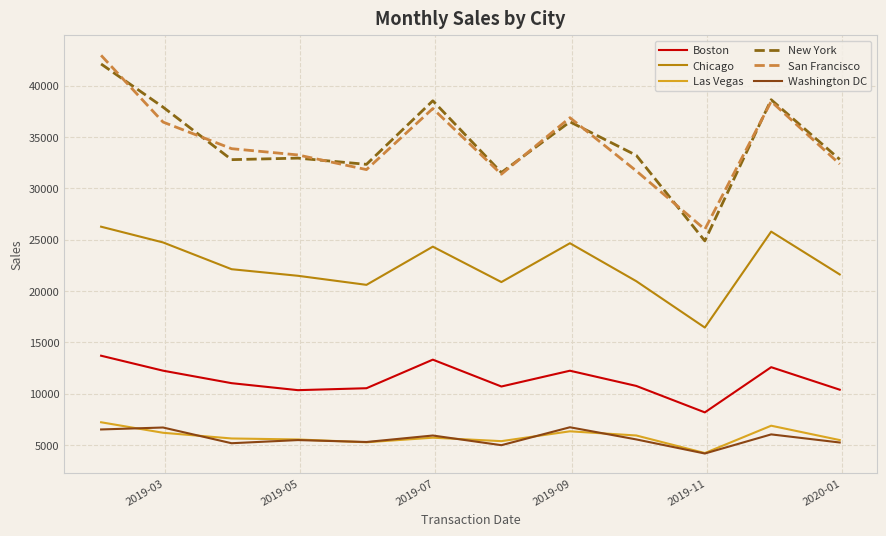

True or false: Washington DC and Boston cross at least once.

False